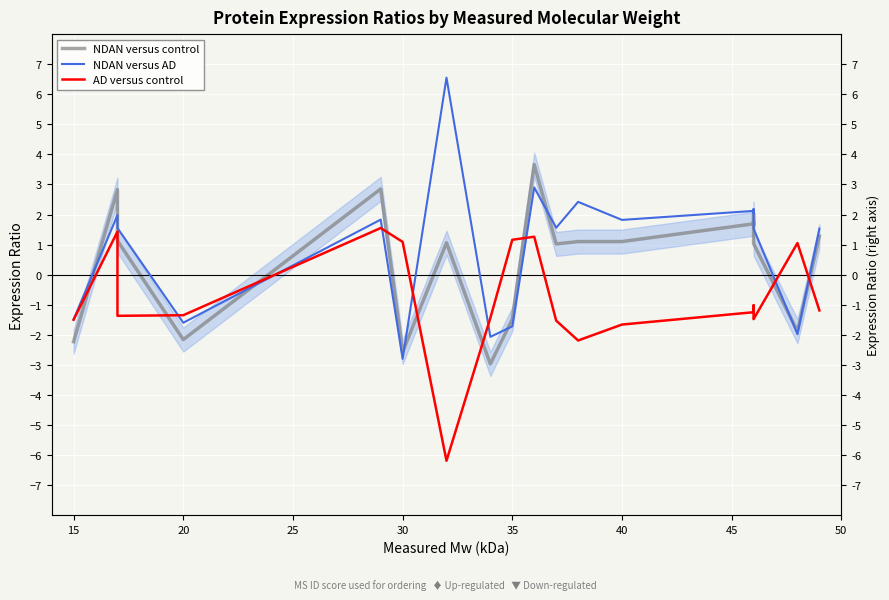

Reading left to right, list all the values displayed in this chart.

NDAN versus control: -2.2	2.8	1.1	-2.2	2.9	-2.6	1.1	-3.0	-1.5	3.7	1.0	1.1	1.1	1.7	2.0	1.6	1.8	1.0	-1.9	1.3
NDAN versus AD: -1.5	2.0	1.6	-1.6	1.8	-2.8	6.5	-2.1	-1.7	2.9	1.6	2.4	1.8	2.1	2.1	2.1	2.2	1.5	-2.0	1.5
AD versus control: -1.5	1.4	-1.4	-1.4	1.6	1.1	-6.2	-1.4	1.2	1.3	-1.5	-2.2	-1.7	-1.2	-1.0	-1.2	-1.3	-1.5	1.1	-1.2